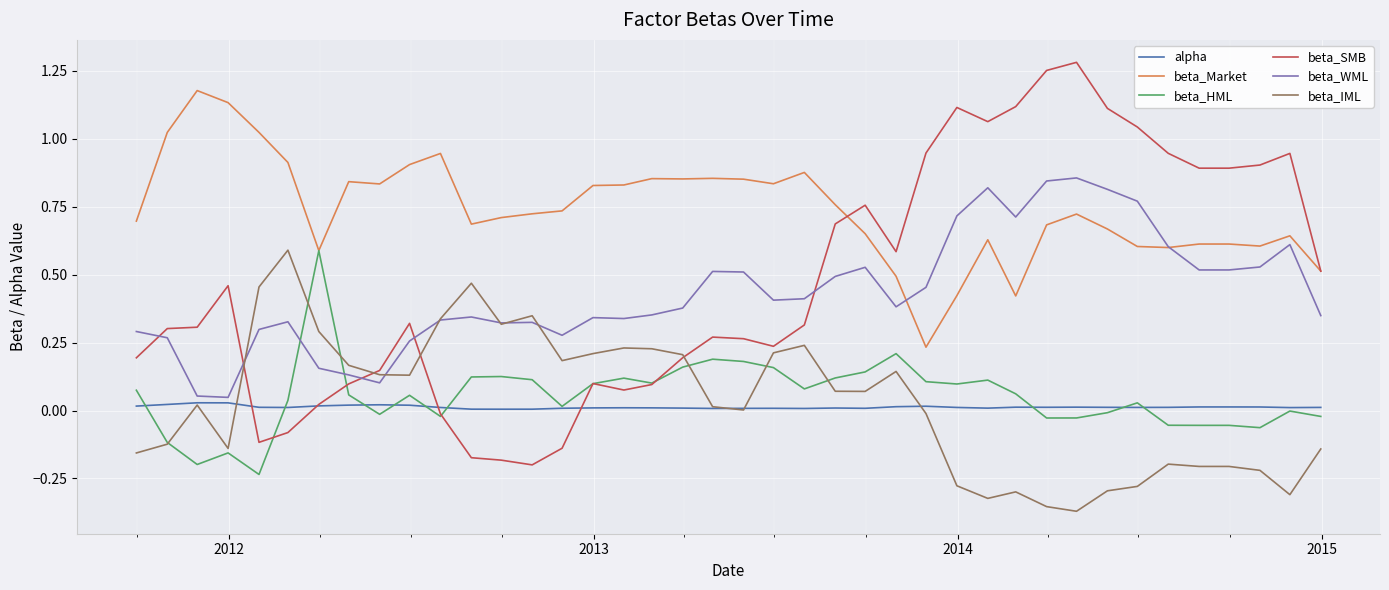

Which series has the largest total across all categories?

beta_Market